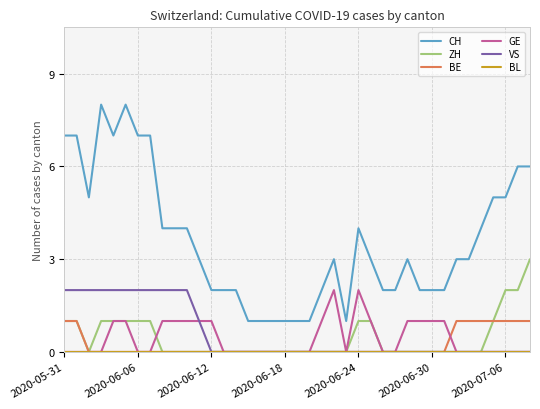

Which series has the largest total across all categories?

CH